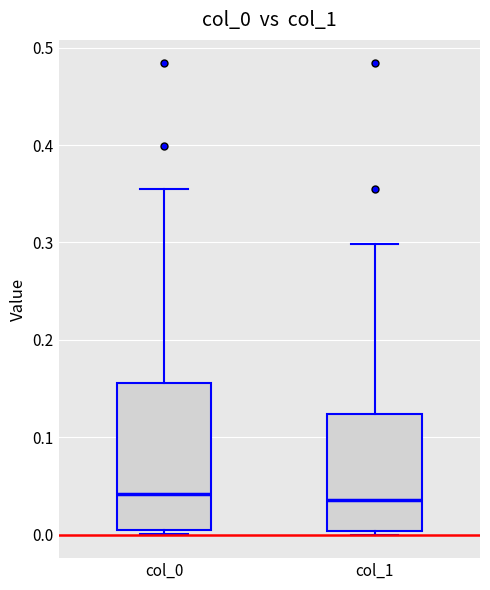

Reading left to right, read every box against the y-axis: the position of its median line, the range the box covers, and the ends of its whiskers. The values are not printed on the chart, so give them approximately, as read against the axis.

col_0: median 0.04, box 0.00 to 0.16, whiskers 0.00 (just below the box's lower edge) to 0.35
col_1: median 0.04, box 0.00 to 0.12, whiskers 0.00 (just below the box's lower edge) to 0.30